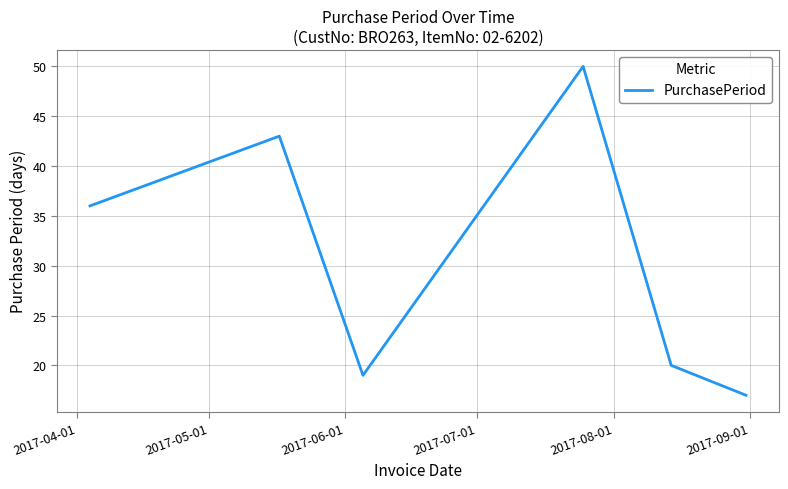

Reading left to right, list all the values displayed in this chart.

36	43	19	50	20	17